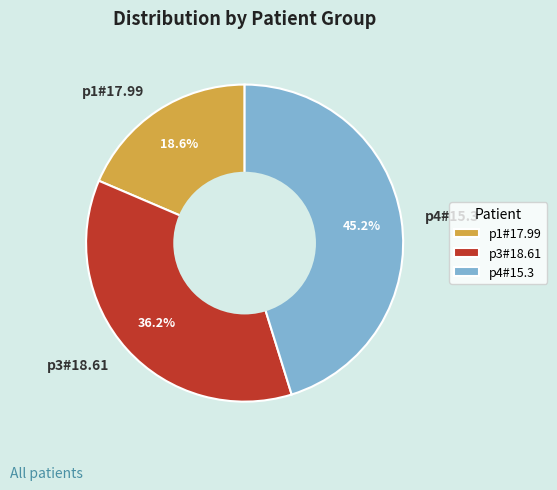

To the nearest percent, what is the difference between the p4#15.3 and p3#18.61 slice percentages?

9%